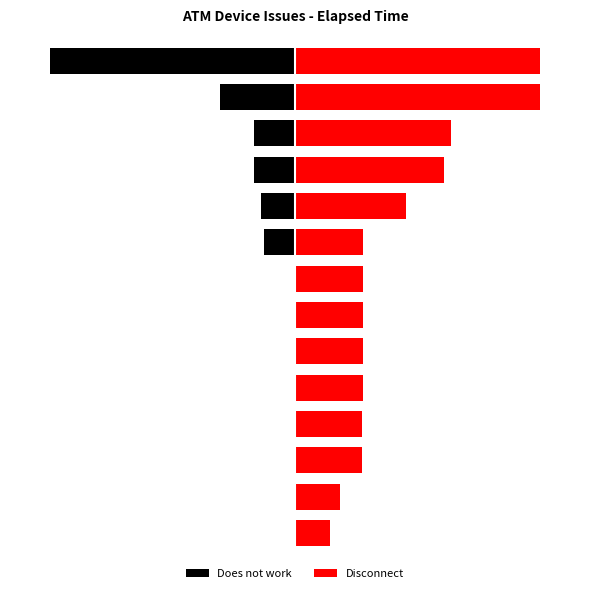

What is the sum of the Does not work values at 12 and 2?

-2624